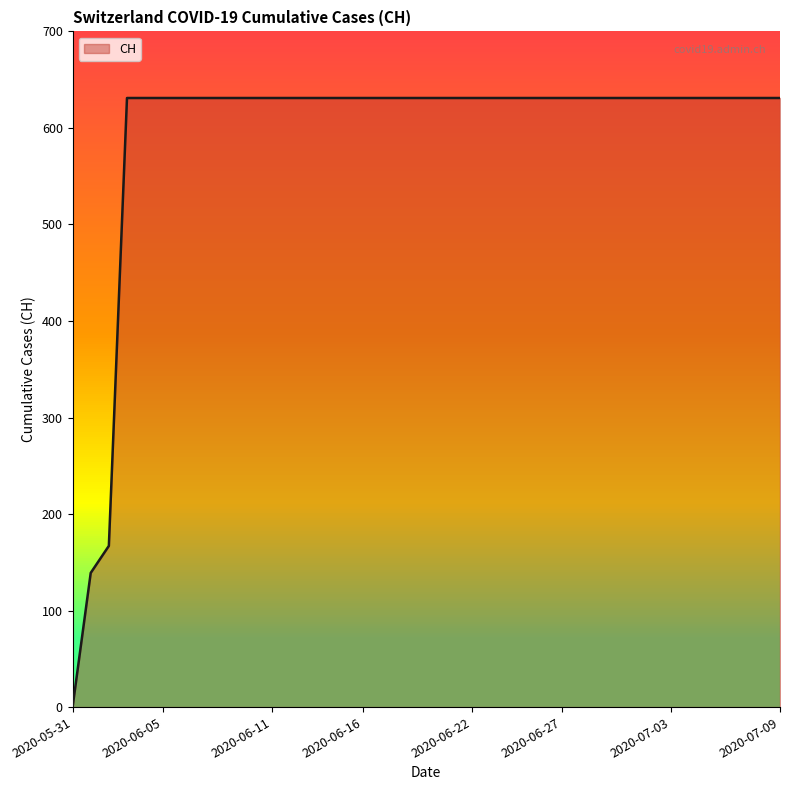

What is the sum of all values?

23653